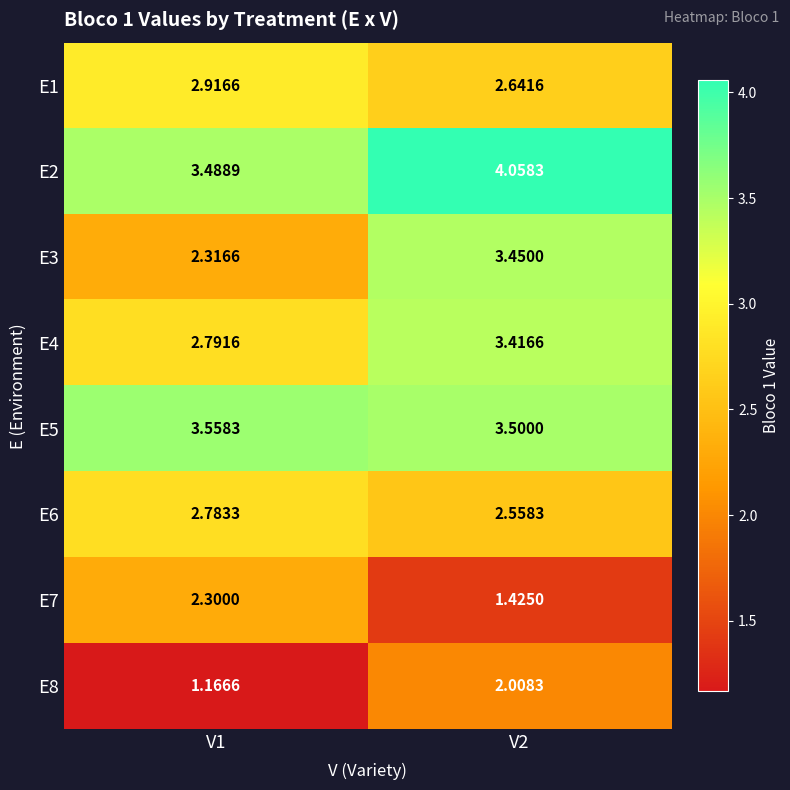

Is the value of E6 at V1 greater than the value of E2 at V1?

No